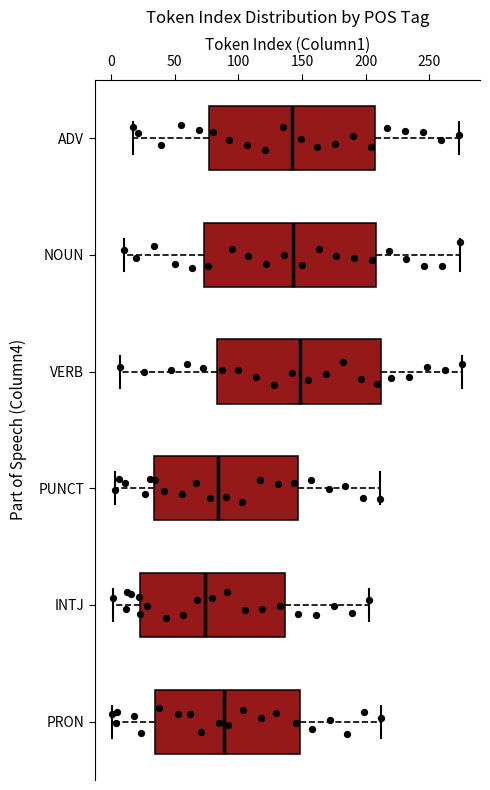

Where does the median line of the box for ADV sit on the x-axis? The values are not printed on the chart, so give them approximately, as read against the axis.

140